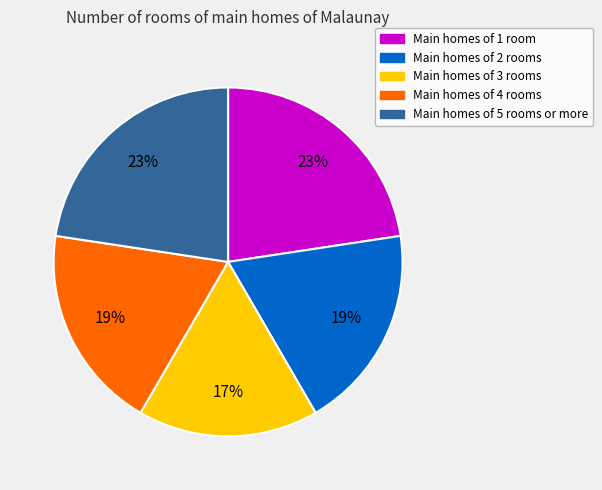

Do Main homes of 5 rooms or more and Main homes of 1 room together represent more than half of the pie?

No